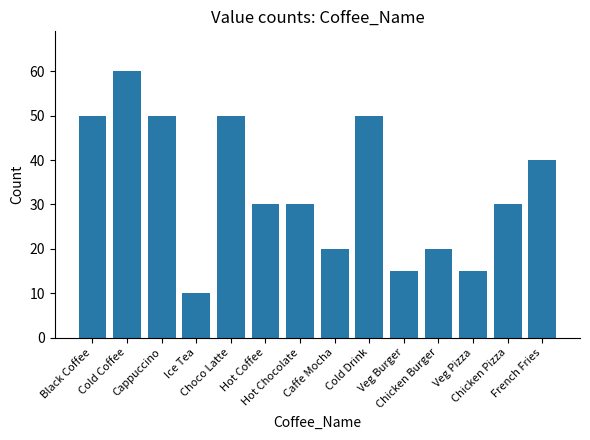

What is the difference between the maximum and minimum values?

50